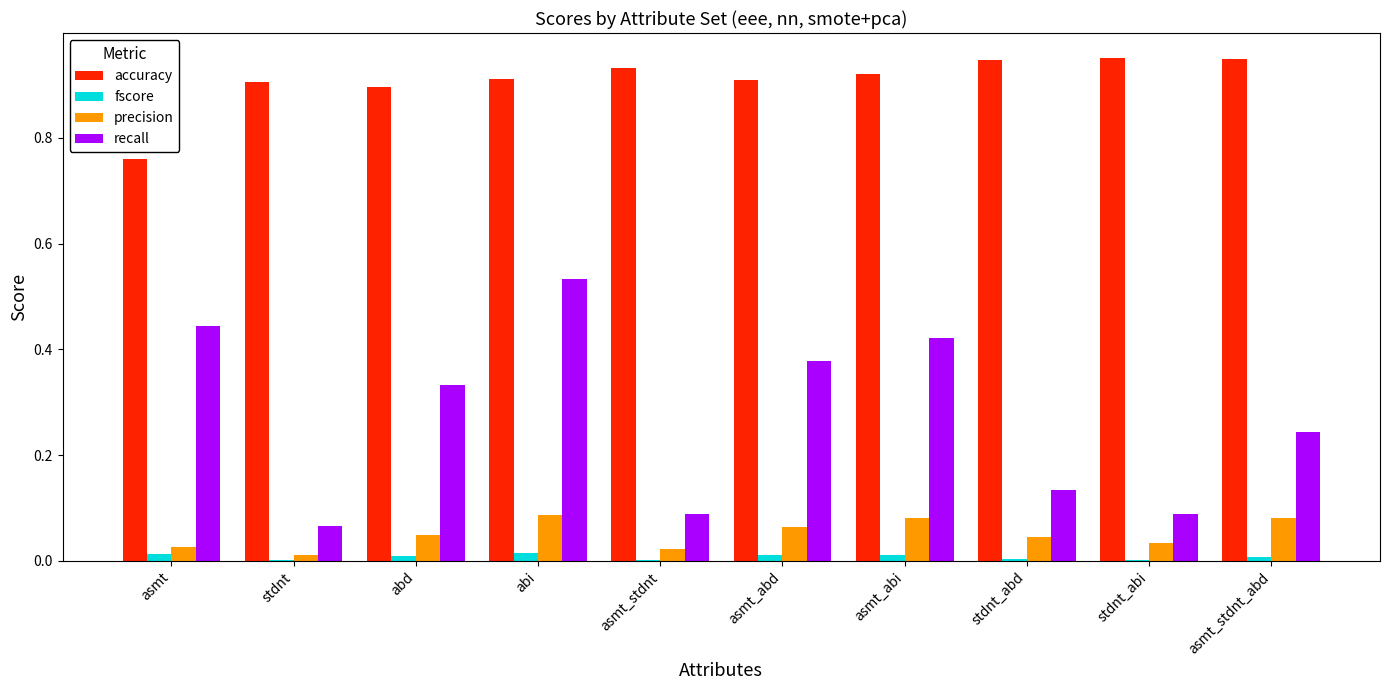

Which category has the highest value in the recall series?

abi